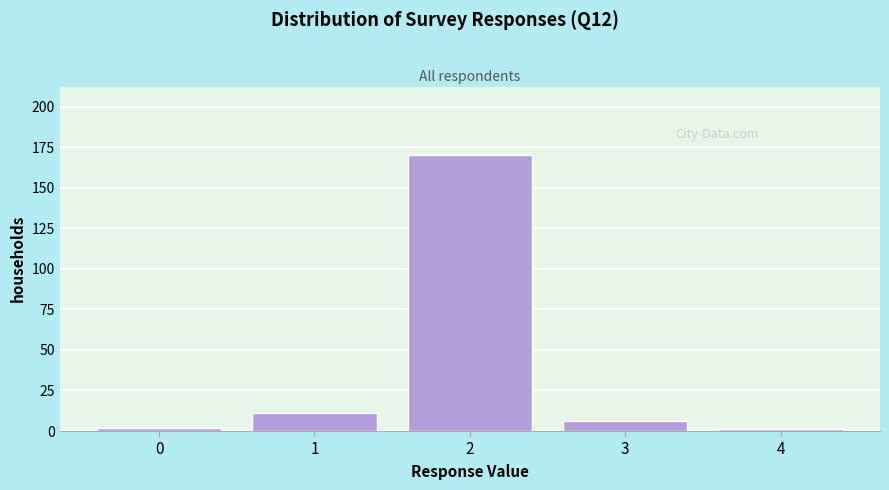

Reading right to left, what are all the values shown in this chart?

1	6	170	11	2